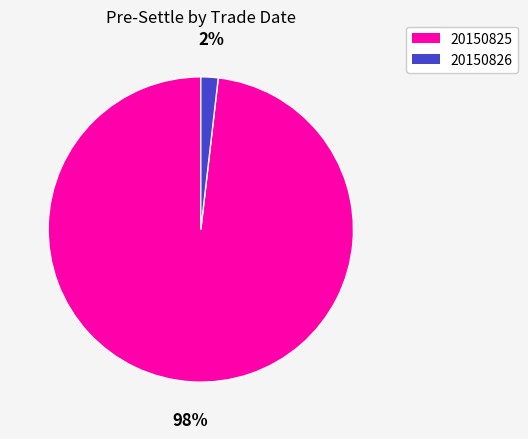

To the nearest percent, what is the difference between the 20150825 and 20150826 slice percentages?

96%